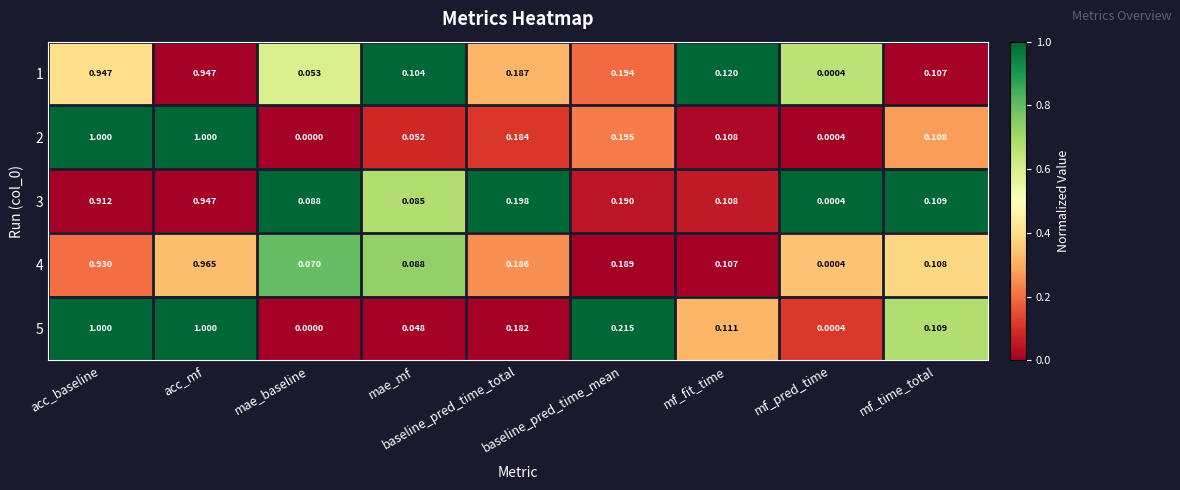

At which category is the sum across all series the highest?

acc_mf